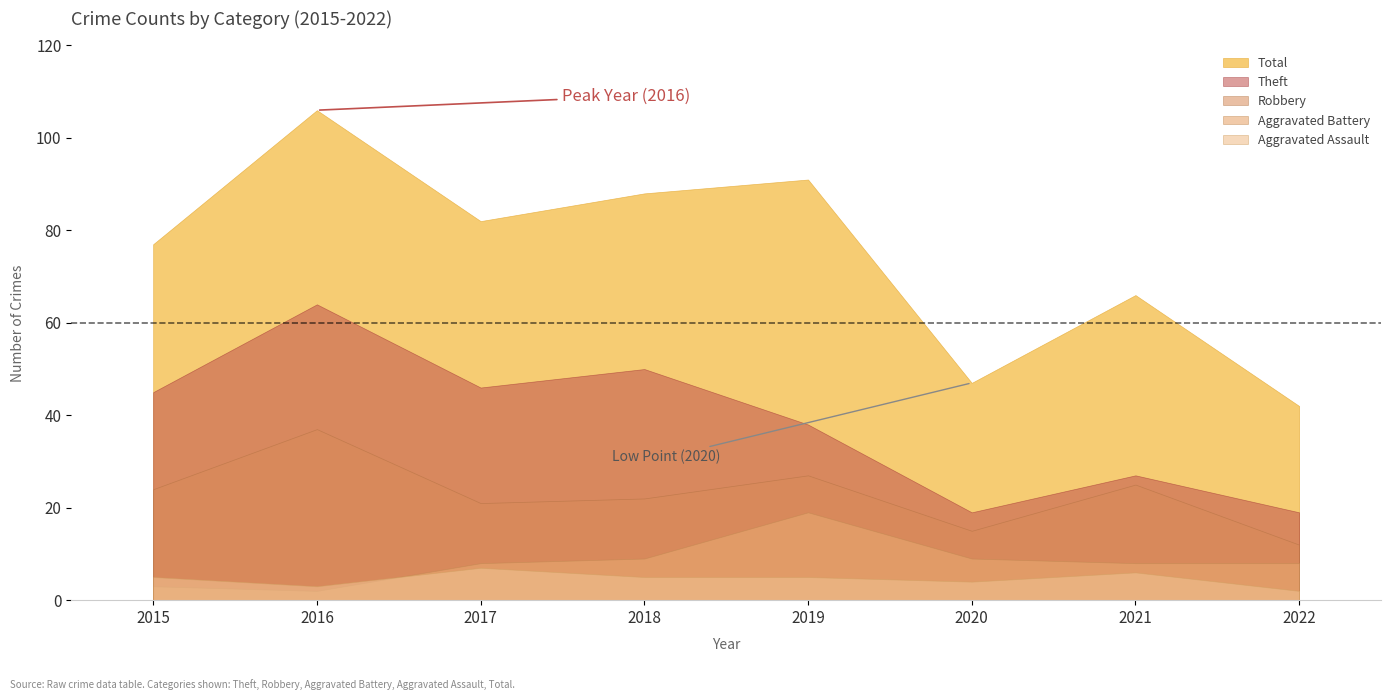

How many values in the Theft series are below 45?

4